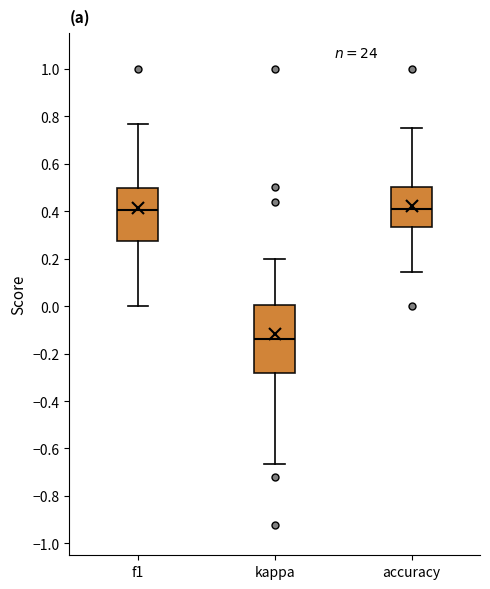

Reading left to right, transcribe this box plot: for each box, give where its median line is, the range the box spans, and where its two whiskers end, as read against the y-axis. The values are not printed on the chart, so give them approximately, as read against the axis.

f1: median 0.40, box 0.28 to 0.50, whiskers 0.00 to 0.76
kappa: median -0.14, box -0.28 to 0.00, whiskers -0.66 to 0.20
accuracy: median 0.40, box 0.34 to 0.50, whiskers 0.14 to 0.76